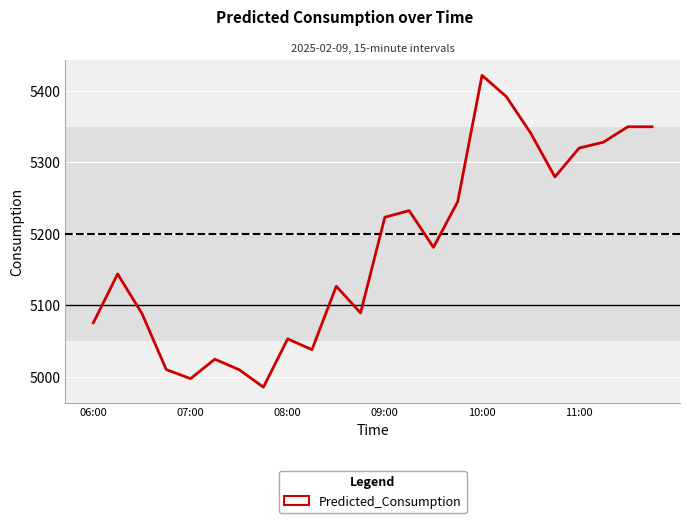

What is the smallest value displayed?

4985.5